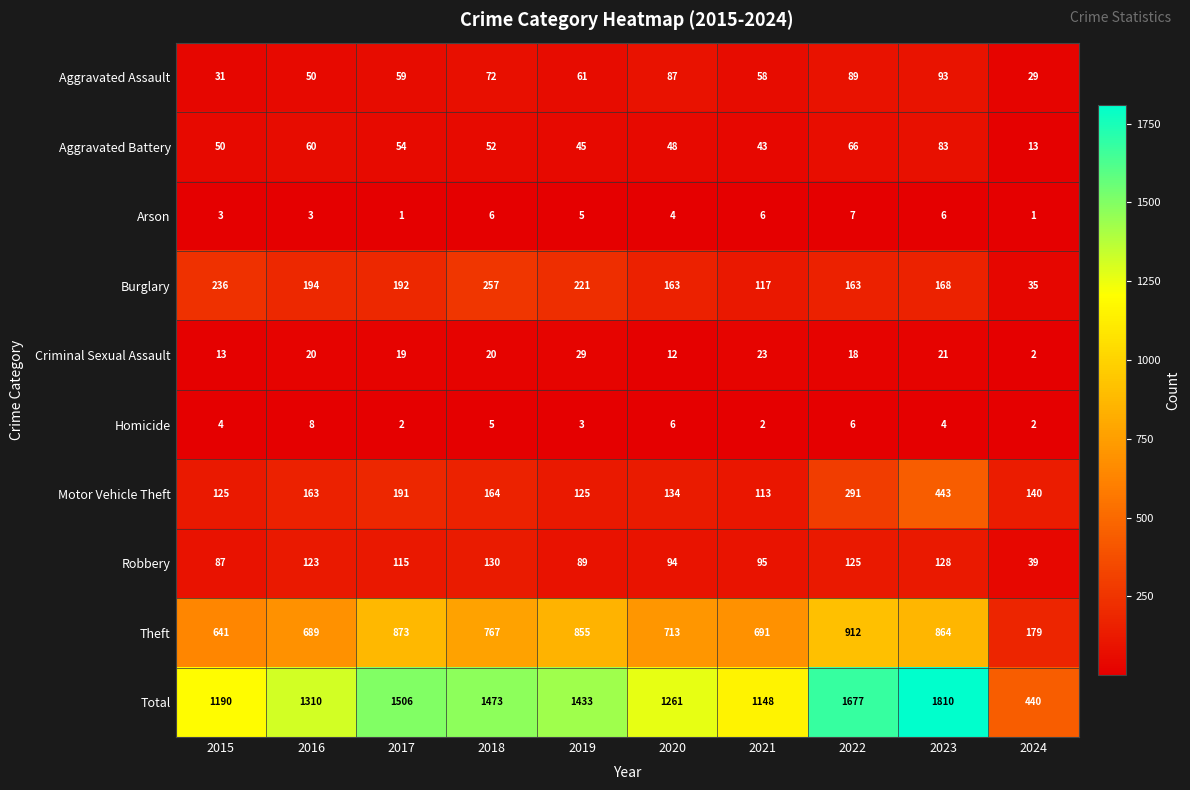

What is the sum of all Aggravated Battery values?

514